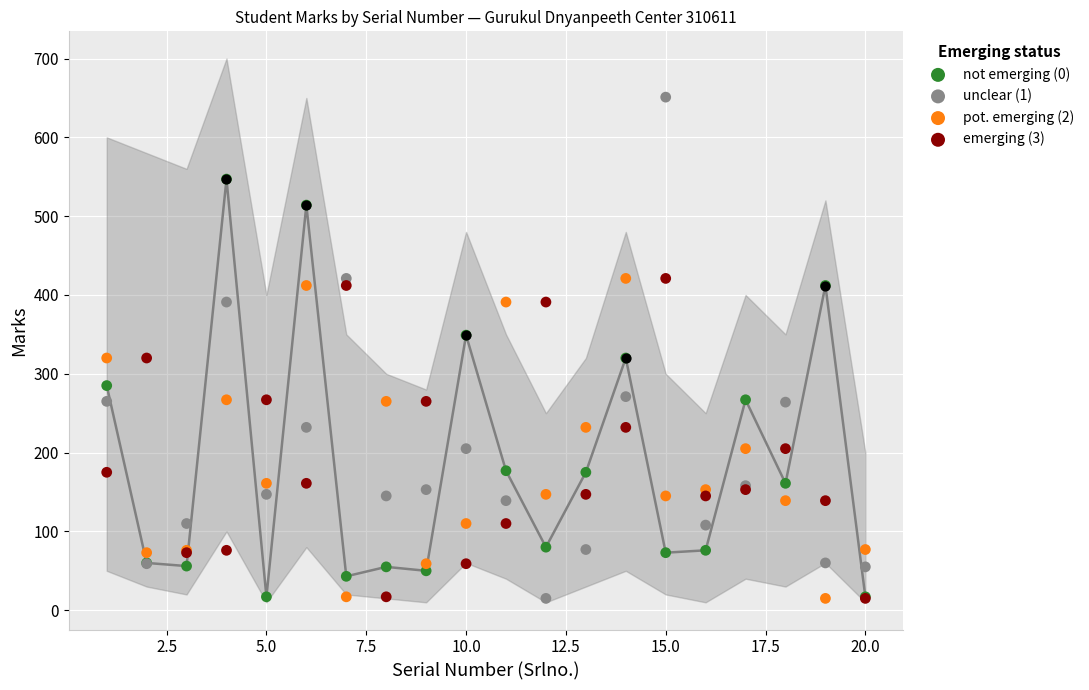

What is the total value across all series at 17.5?

482